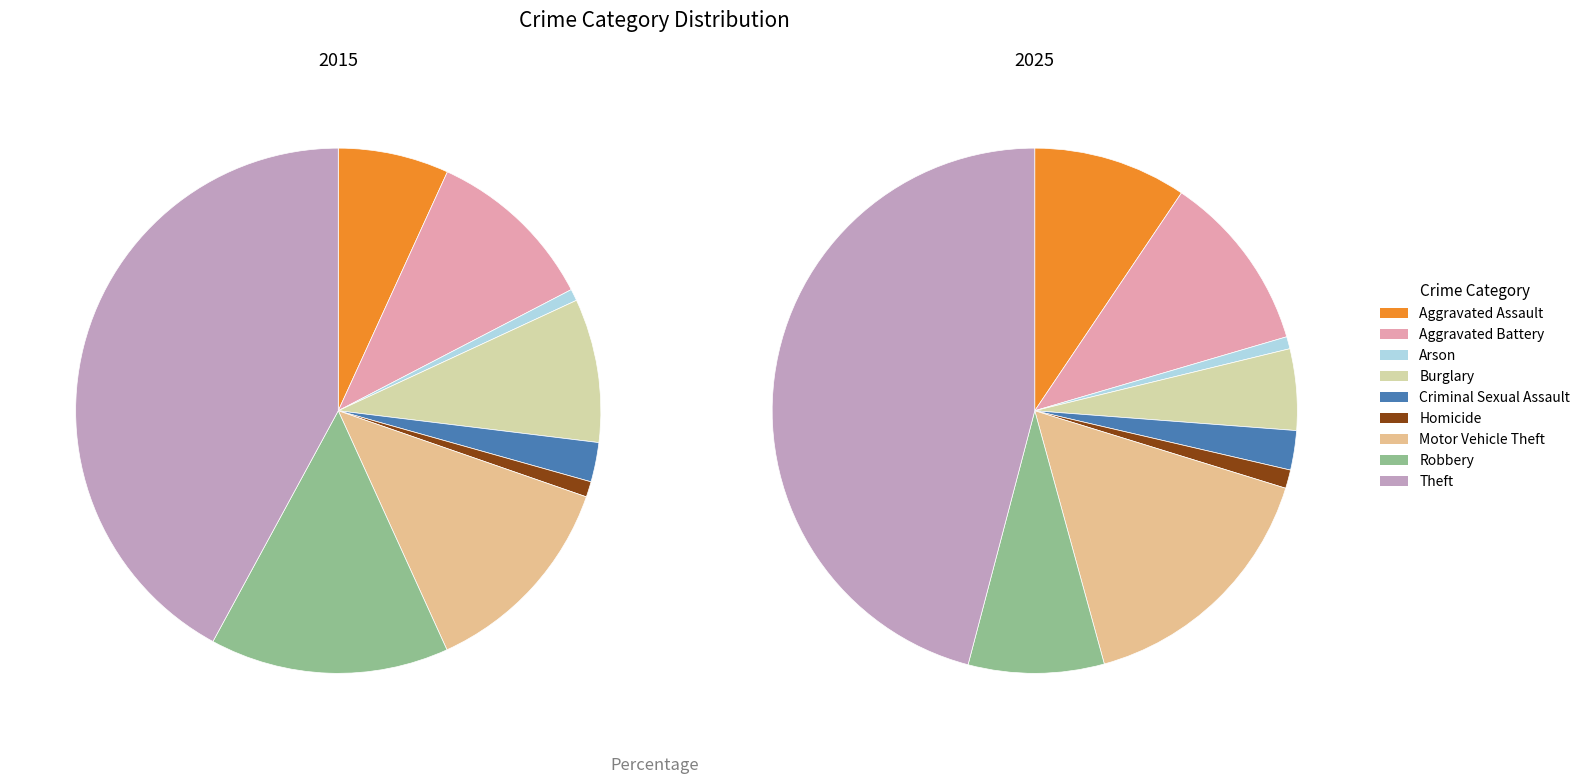

Which slice is the largest?

Theft